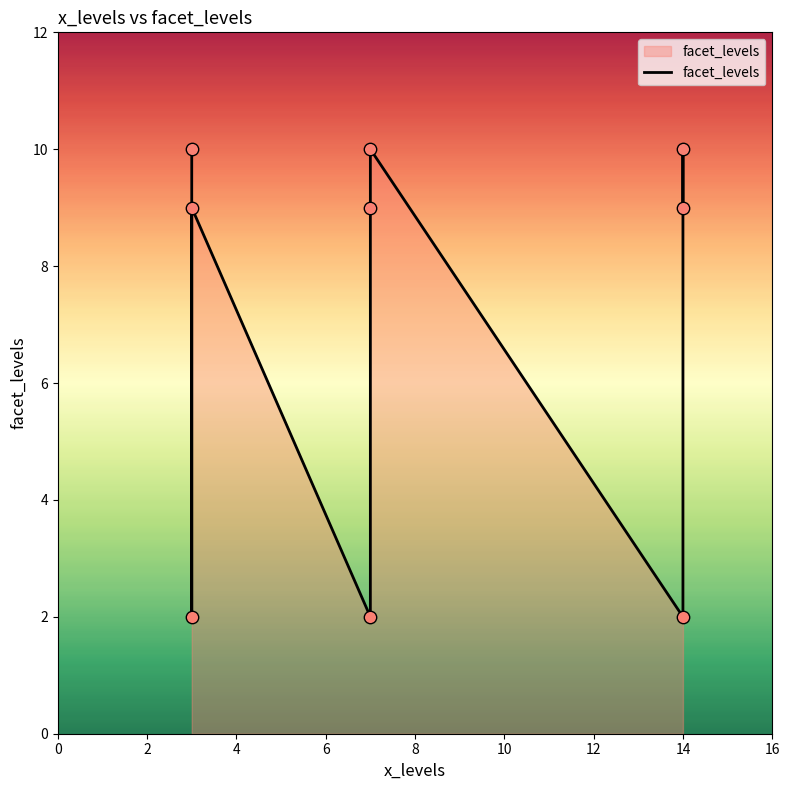

What is the change in value from 14 to 3?

+8